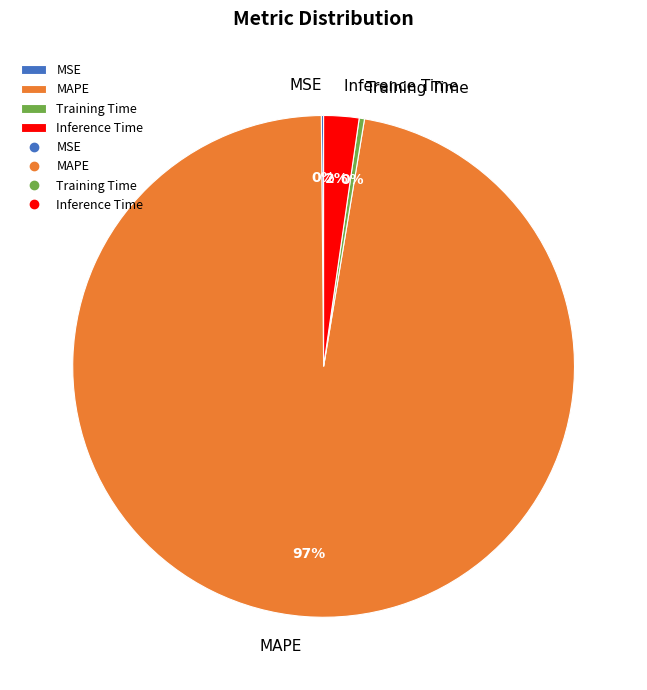

What is the majority slice?

MAPE